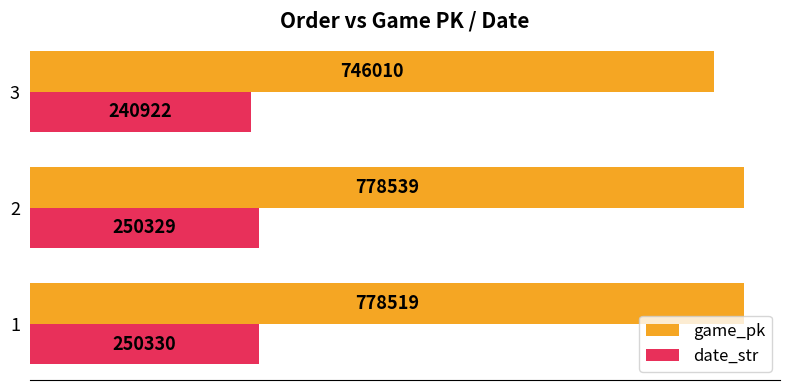

Rank the categories by game_pk value from highest to lowest.

2, 1, 3